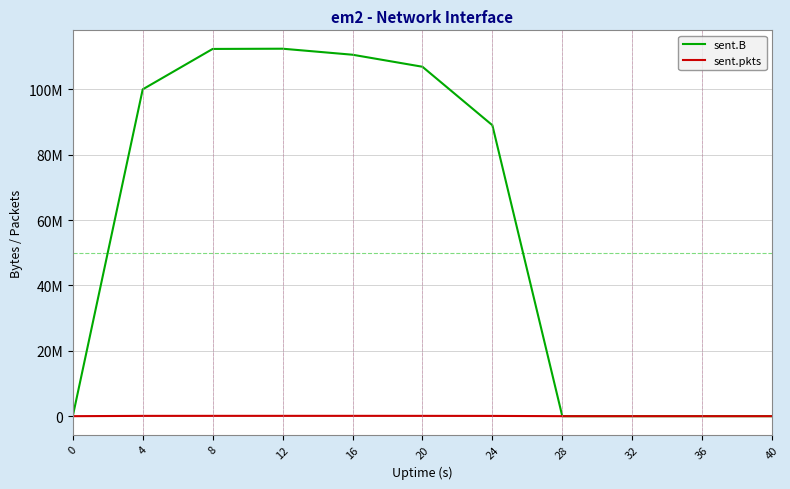

At 4, list the series in order from largest to smallest.

sent.B, sent.pkts